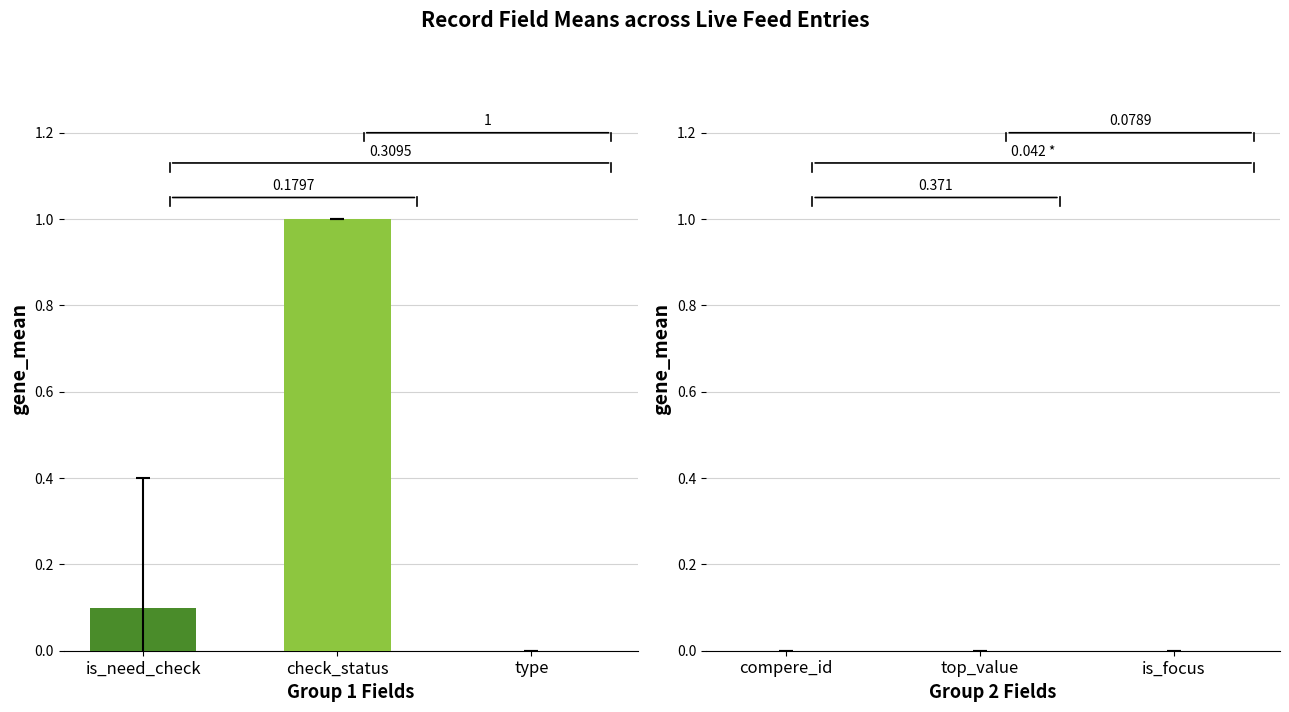

How many groups of bars are there?

1